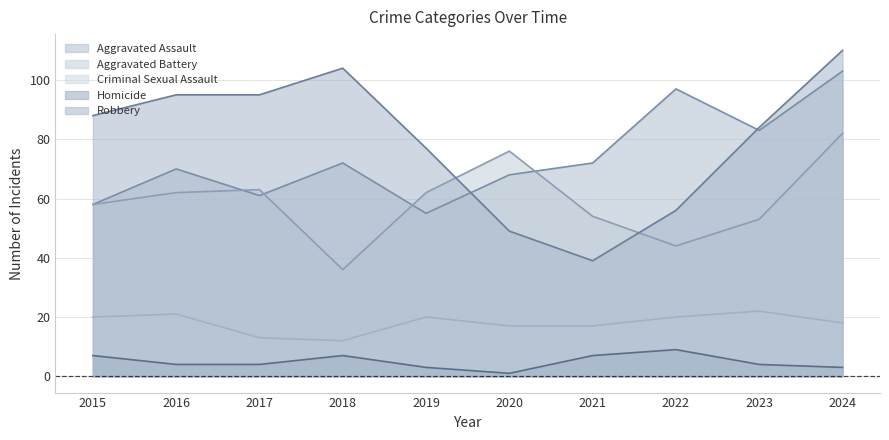

True or false: Aggravated Battery has more than 1 points higher than both neighbors.

True